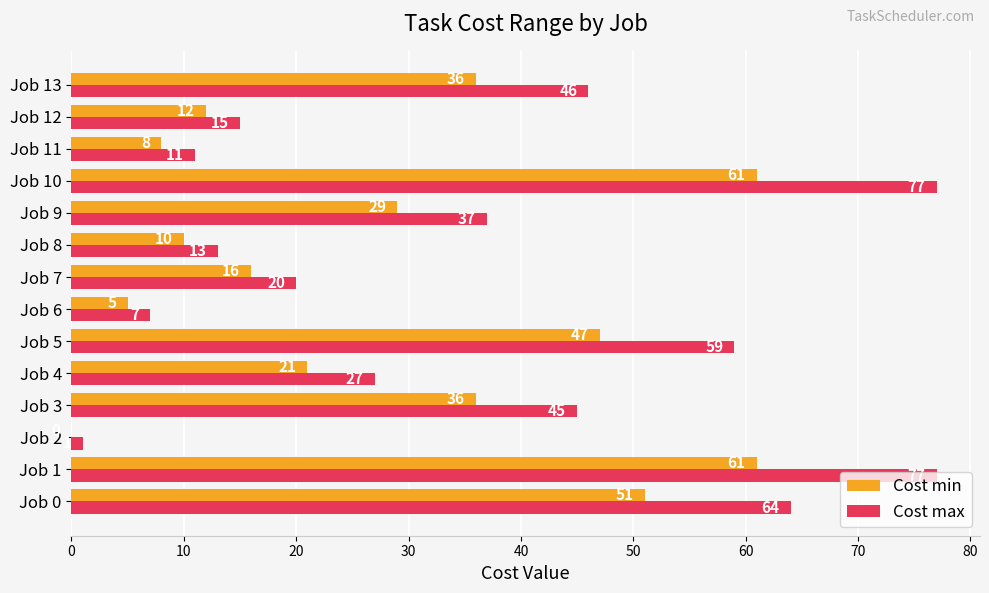

True or false: Cost min has a value of 5 at Job 6.

True